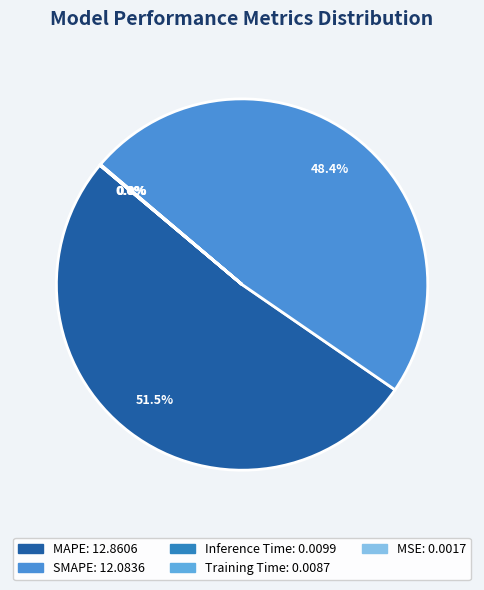

What portion of the pie excludes Inference Time?

100.0%